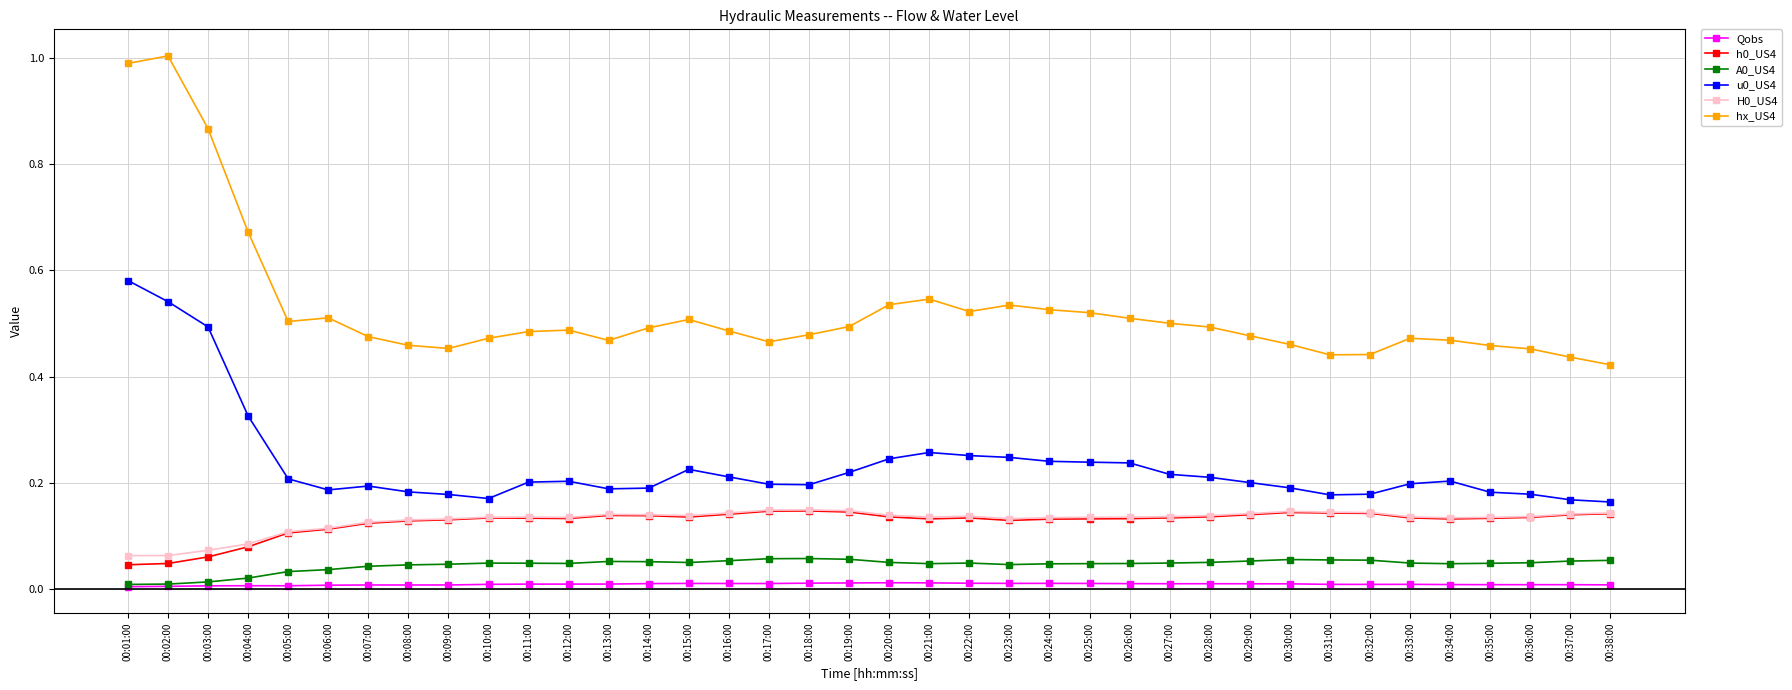

True or false: H0_US4 and Qobs cross at least once.

False